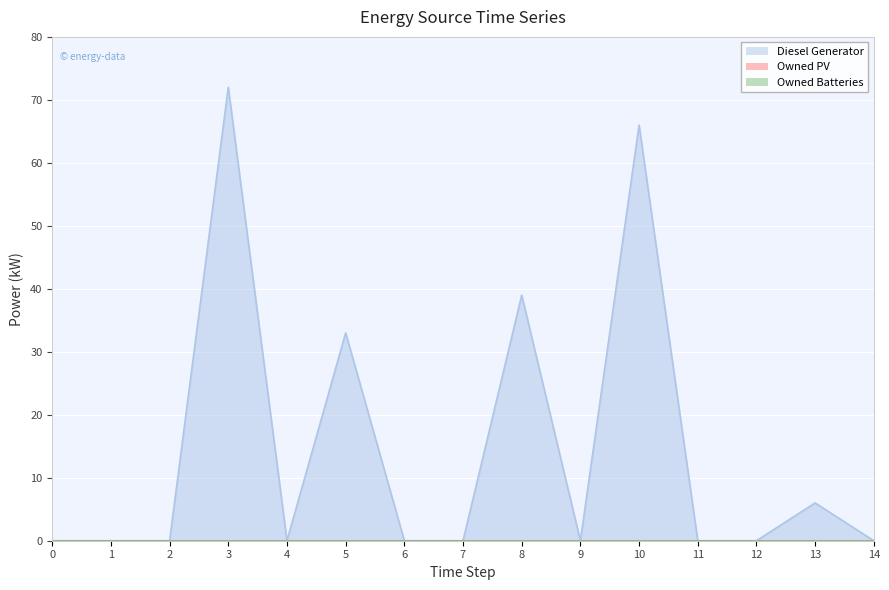

Count the number of data series in this chart.

3